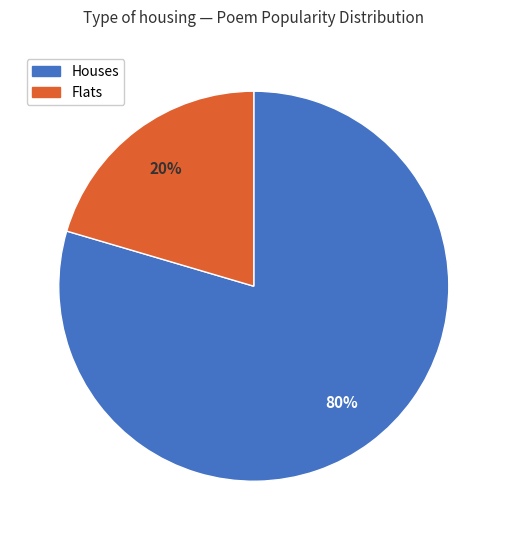

Is there a majority slice in this chart?

Yes